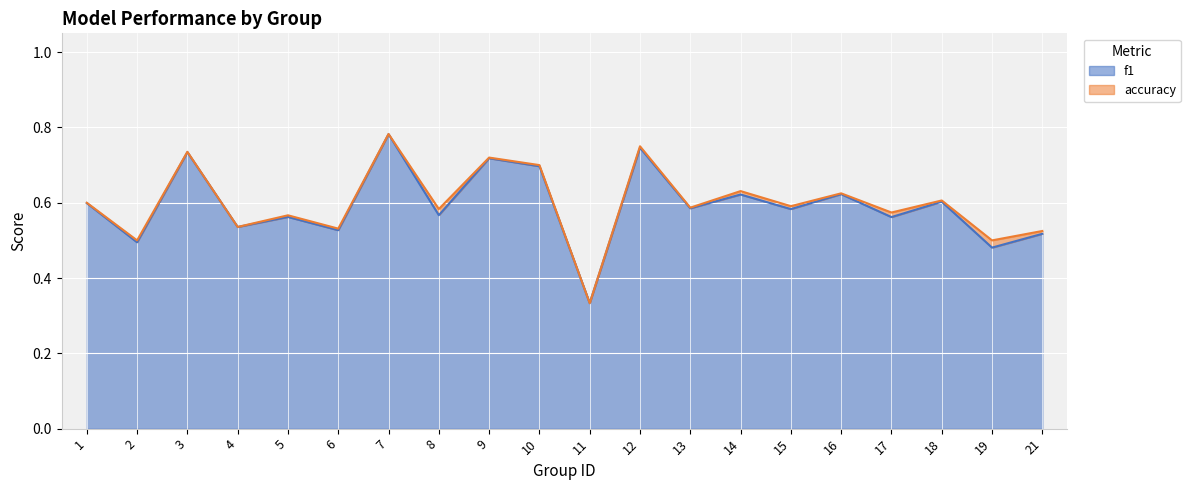

How many interior local valleys does the accuracy series have?

9